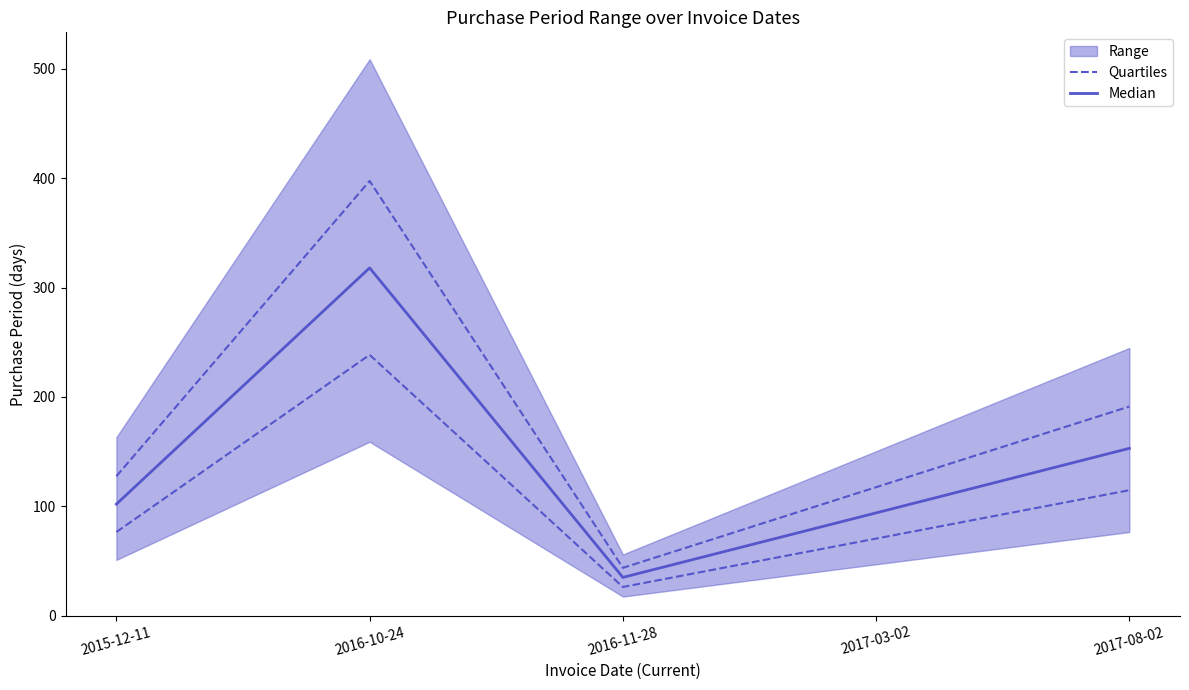

What is the label of the 2nd point from the right?

2017-03-02